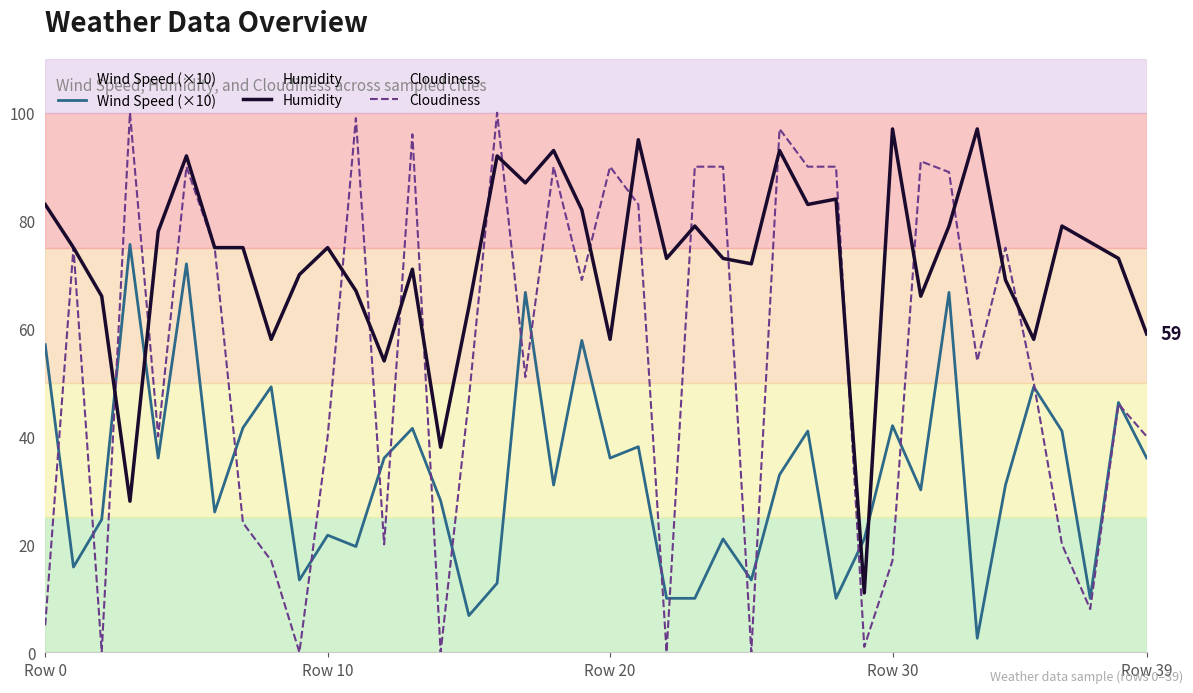

What is the total value across all series at 21?

216.1